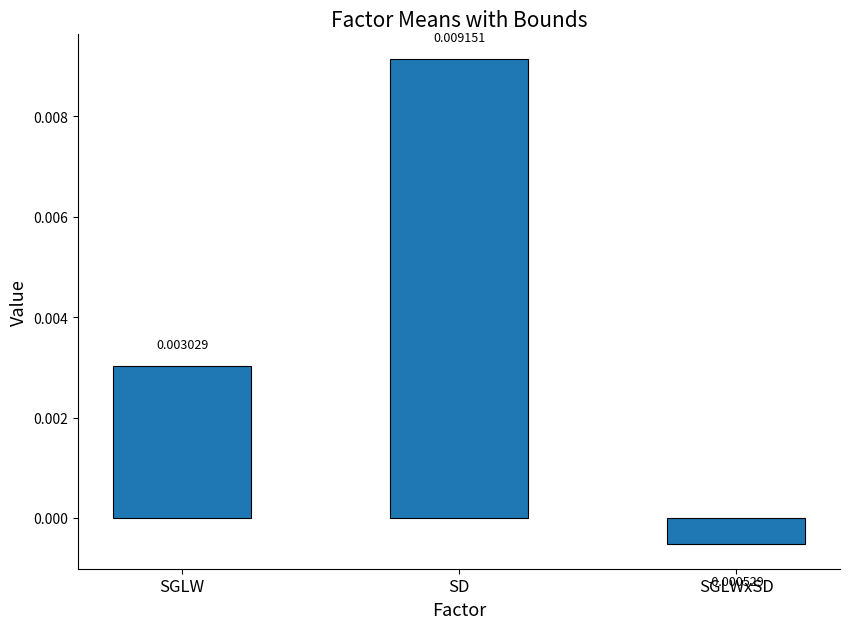

How many bars are there in total?

3